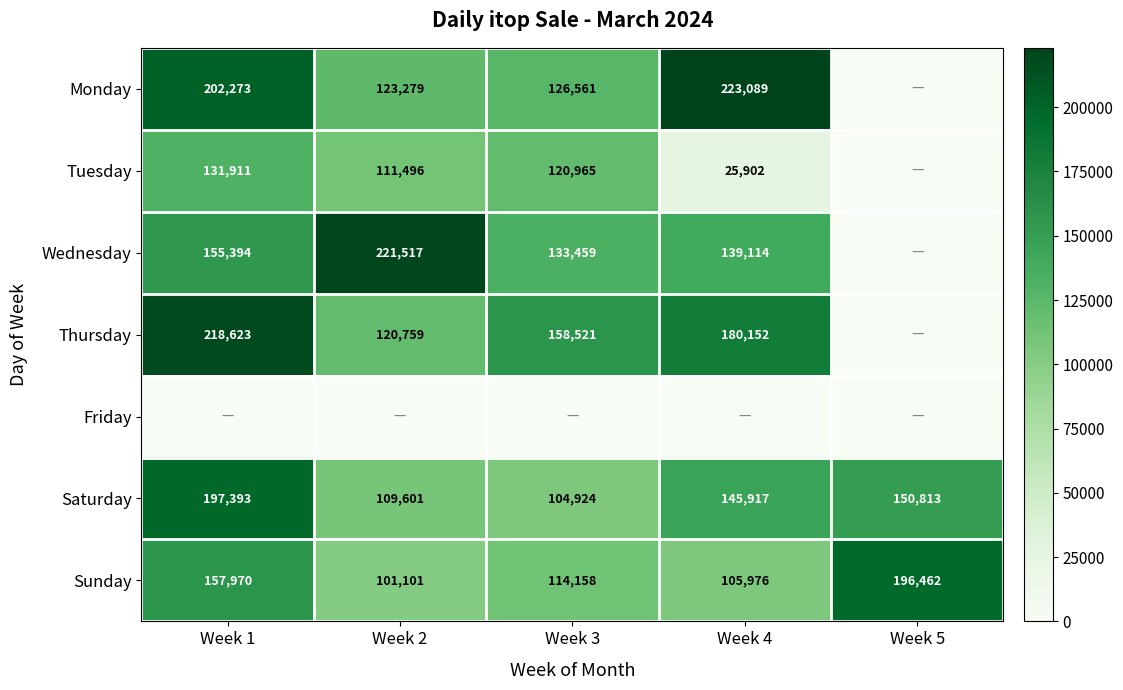

What is the average value of the Sunday series?

135133